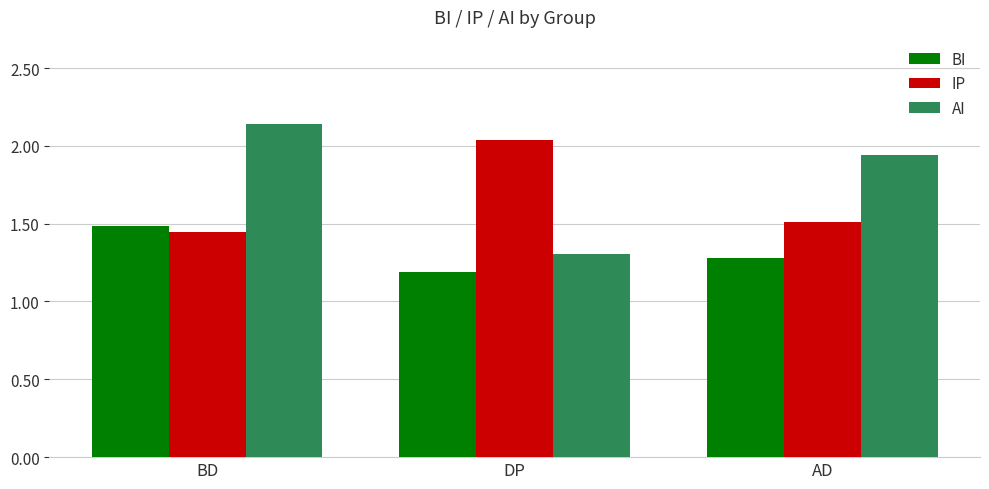

Which label corresponds to the smallest value in the chart?

DP